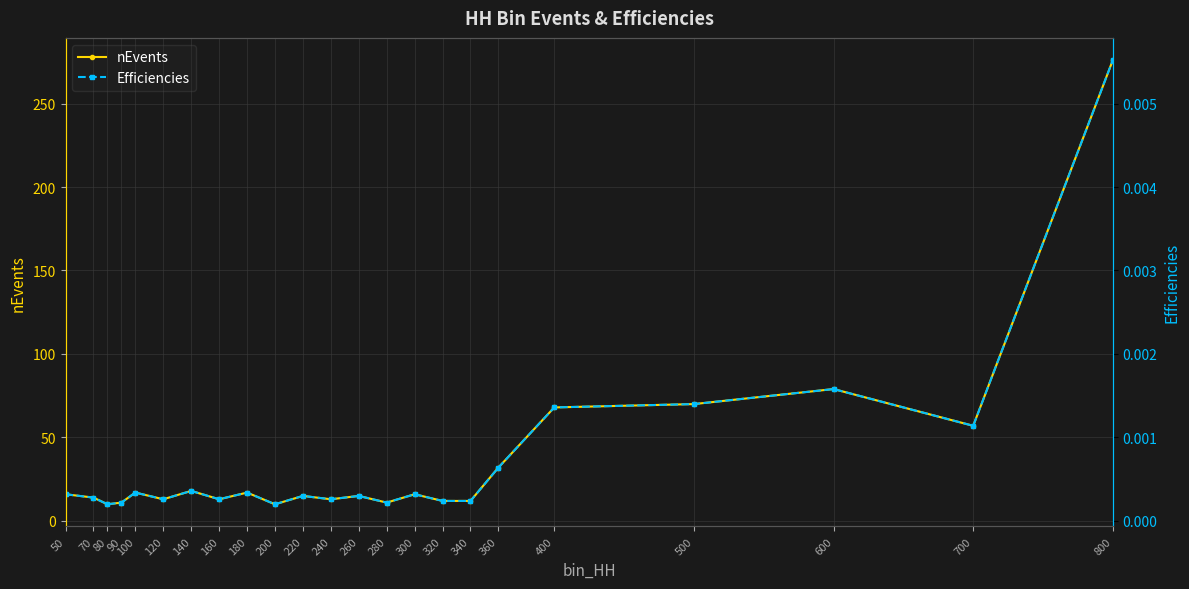

Where is the first local minimum for Efficiencies?

80